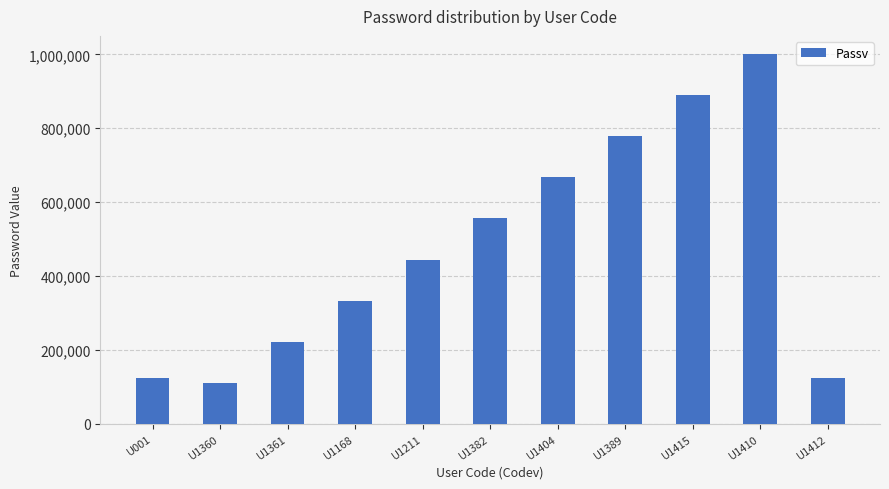

What is the label of the 8th bar from the left?

U1389